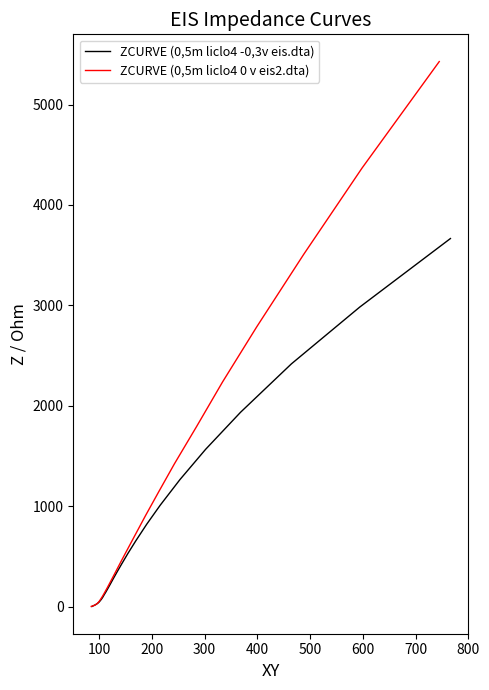

True or false: ZCURVE (0,5m liclo4 -0,3v eis.dta) and ZCURVE (0,5m liclo4 0 v eis2.dta) intersect in this chart.

False